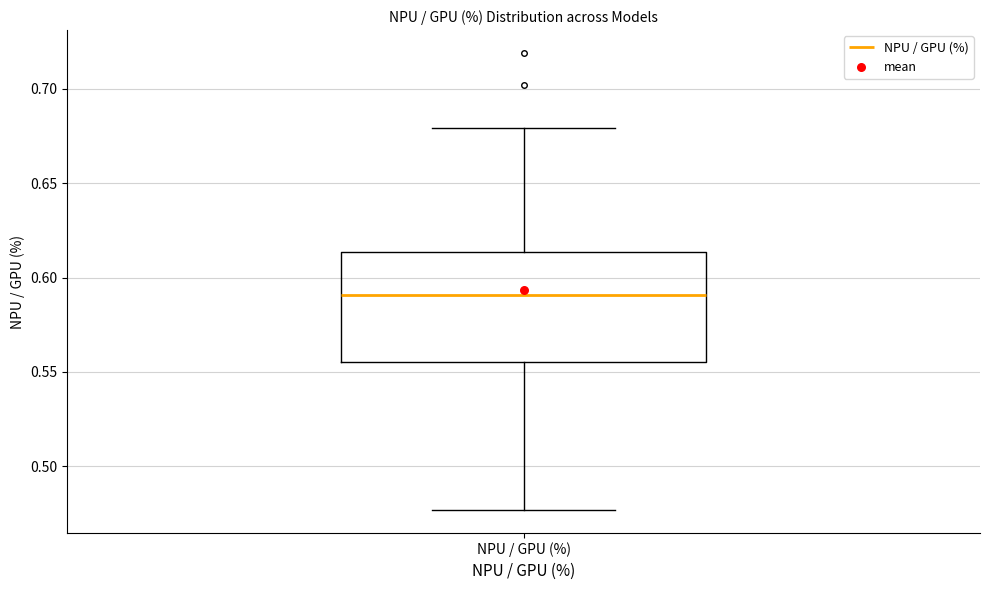

Where is the upper edge of the box for NPU / GPU (%) on the y-axis? The values are not printed on the chart, so give them approximately, as read against the axis.

0.615